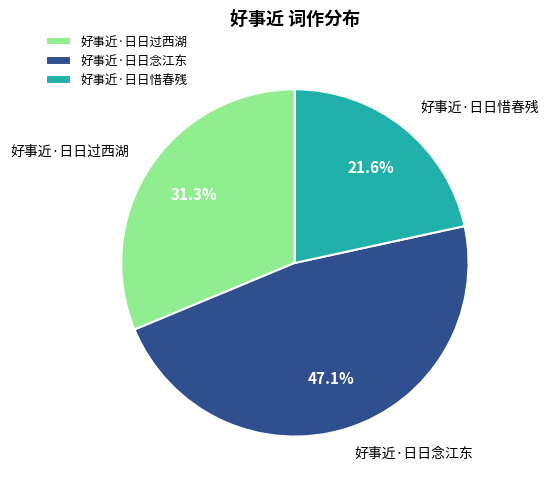

What percentage is the 好事近·日日过西湖 slice, to the nearest percent?

31%